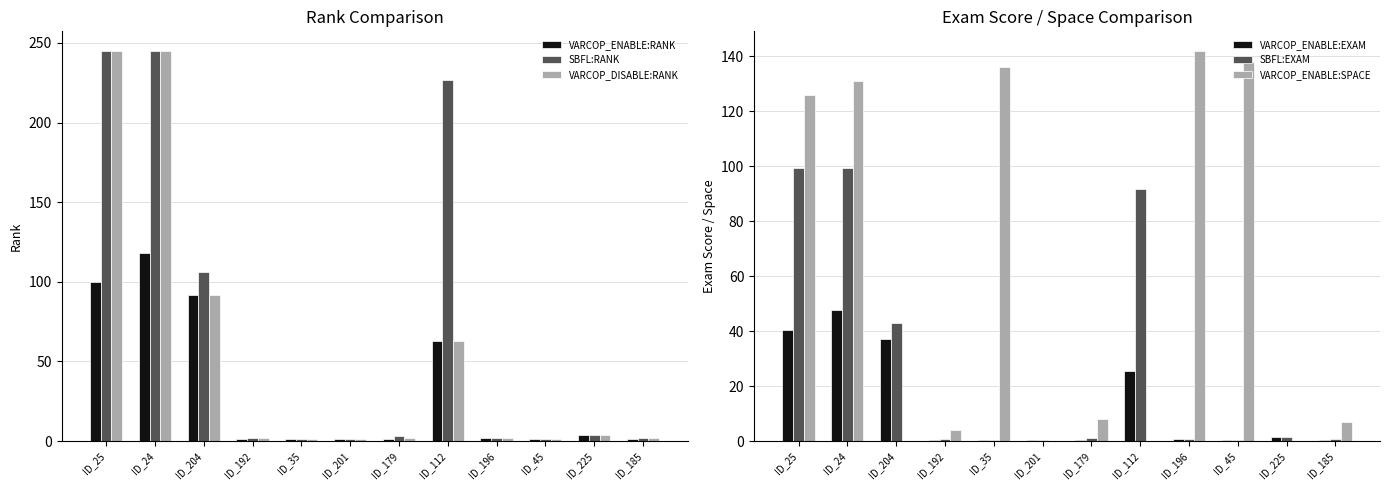

Reading left to right, extract all data points from this chart.

VARCOP_ENABLE:RANK: ID_25=100.0	ID_24=118.0	ID_204=92.0	ID_192=1.0	ID_35=1.0	ID_201=1.0	ID_179=1.0	ID_112=63.0	ID_196=2.0	ID_45=1.0	ID_225=4.0	ID_185=1.0
SBFL:RANK: ID_25=245.0	ID_24=245.0	ID_204=106.0	ID_192=2.0	ID_35=1.0	ID_201=1.0	ID_179=3.0	ID_112=227.0	ID_196=2.0	ID_45=1.0	ID_225=4.0	ID_185=2.0
VARCOP_DISABLE:RANK: ID_25=245.0	ID_24=245.0	ID_204=92.0	ID_192=2.0	ID_35=1.0	ID_201=1.0	ID_179=2.0	ID_112=63.0	ID_196=2.0	ID_45=1.0	ID_225=4.0	ID_185=2.0
VARCOP_ENABLE:EXAM: ID_25=40.5	ID_24=47.8	ID_204=37.2	ID_192=0.4	ID_35=0.4	ID_201=0.4	ID_179=0.4	ID_112=25.5	ID_196=0.8	ID_45=0.4	ID_225=1.6	ID_185=0.4
SBFL:EXAM: ID_25=99.2	ID_24=99.2	ID_204=42.9	ID_192=0.8	ID_35=0.4	ID_201=0.4	ID_179=1.2	ID_112=91.9	ID_196=0.8	ID_45=0.4	ID_225=1.6	ID_185=0.8
VARCOP_ENABLE:SPACE: ID_25=126.0	ID_24=131.0	ID_204=0.0	ID_192=4.0	ID_35=136.0	ID_201=0.0	ID_179=8.0	ID_112=0.0	ID_196=142.0	ID_45=138.0	ID_225=0.0	ID_185=7.0